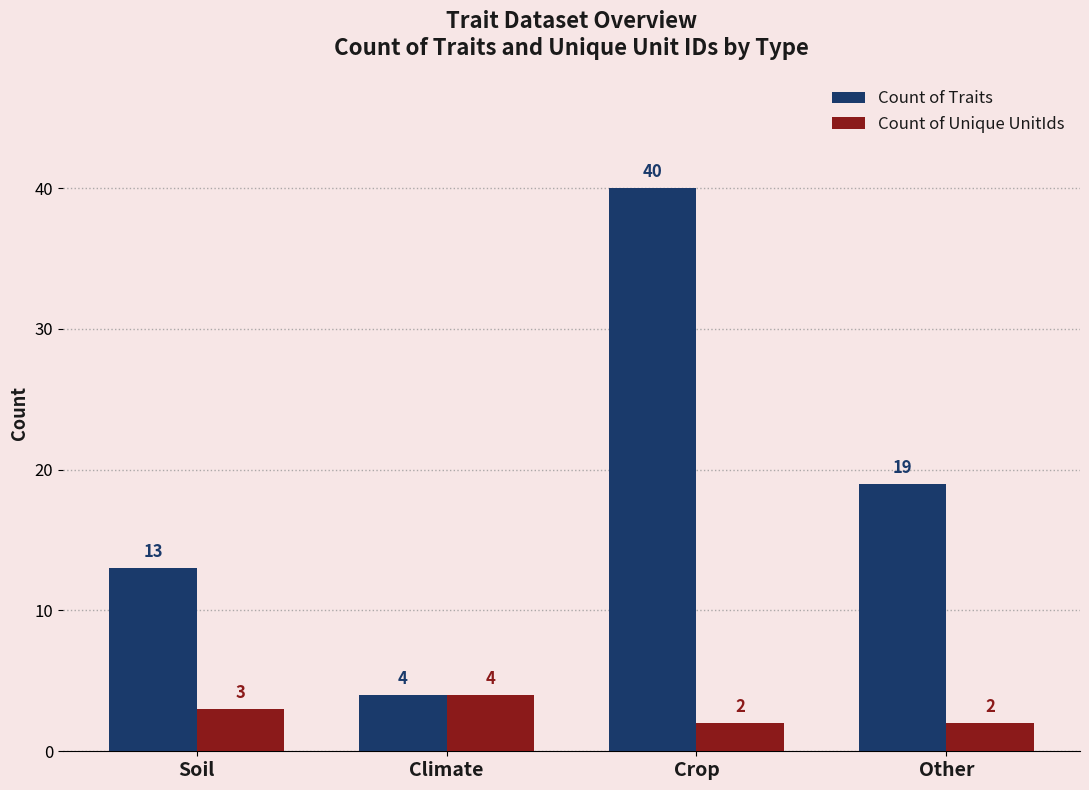

What is the difference between the second highest and second lowest values in the Count of Unique UnitIds series?

1